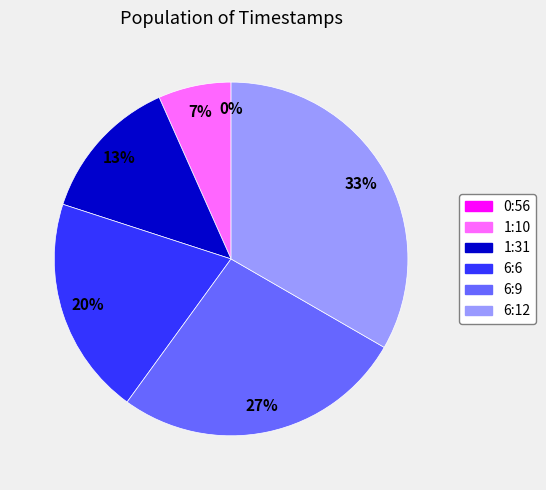

What is the change in value from 6:9 to 6:12?

+1